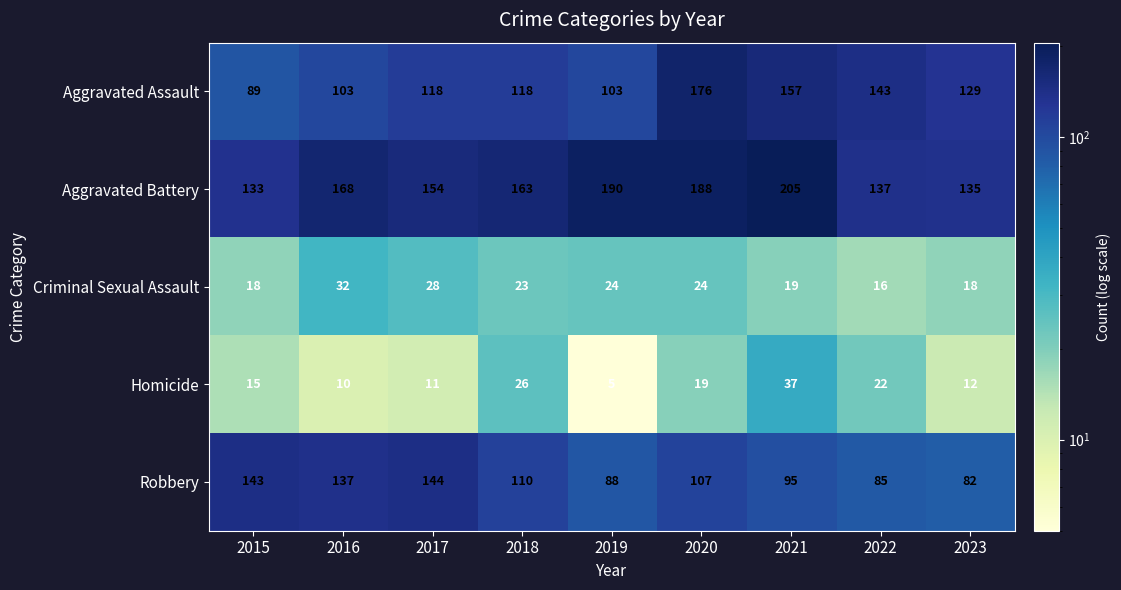

What is the difference between the maximum and minimum values in the Robbery series?

62